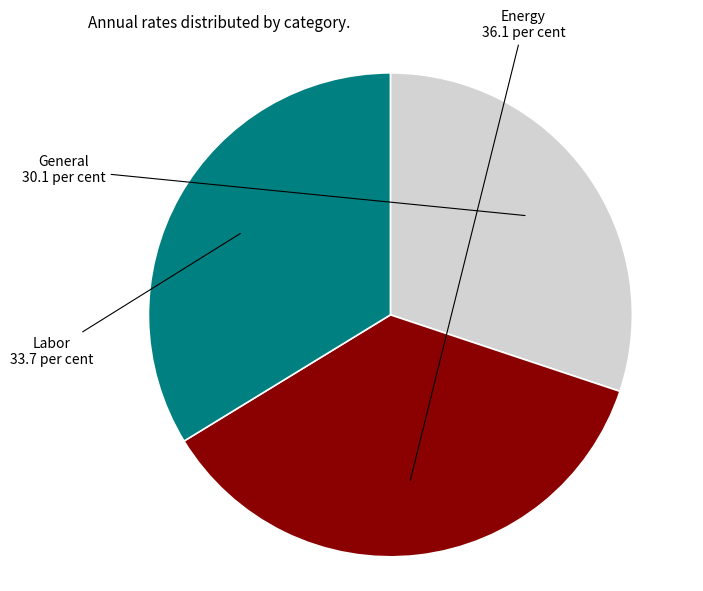

Does any single category account for the majority?

No